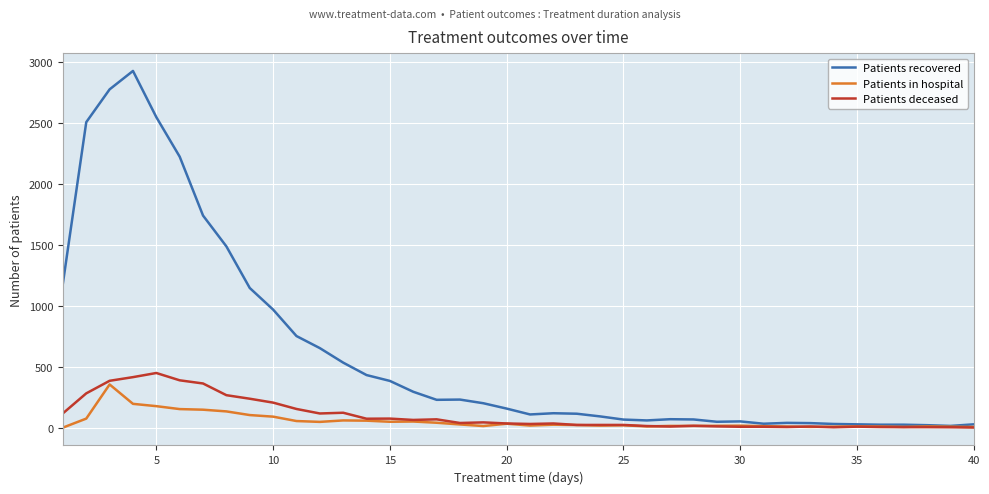

Count the number of categories in the chart.

40